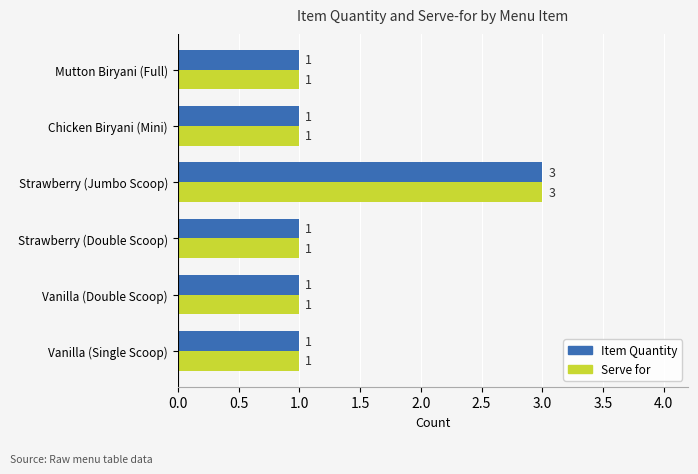

The Item Quantity series shows 1 at Mutton Biryani (Full). True or false?

True